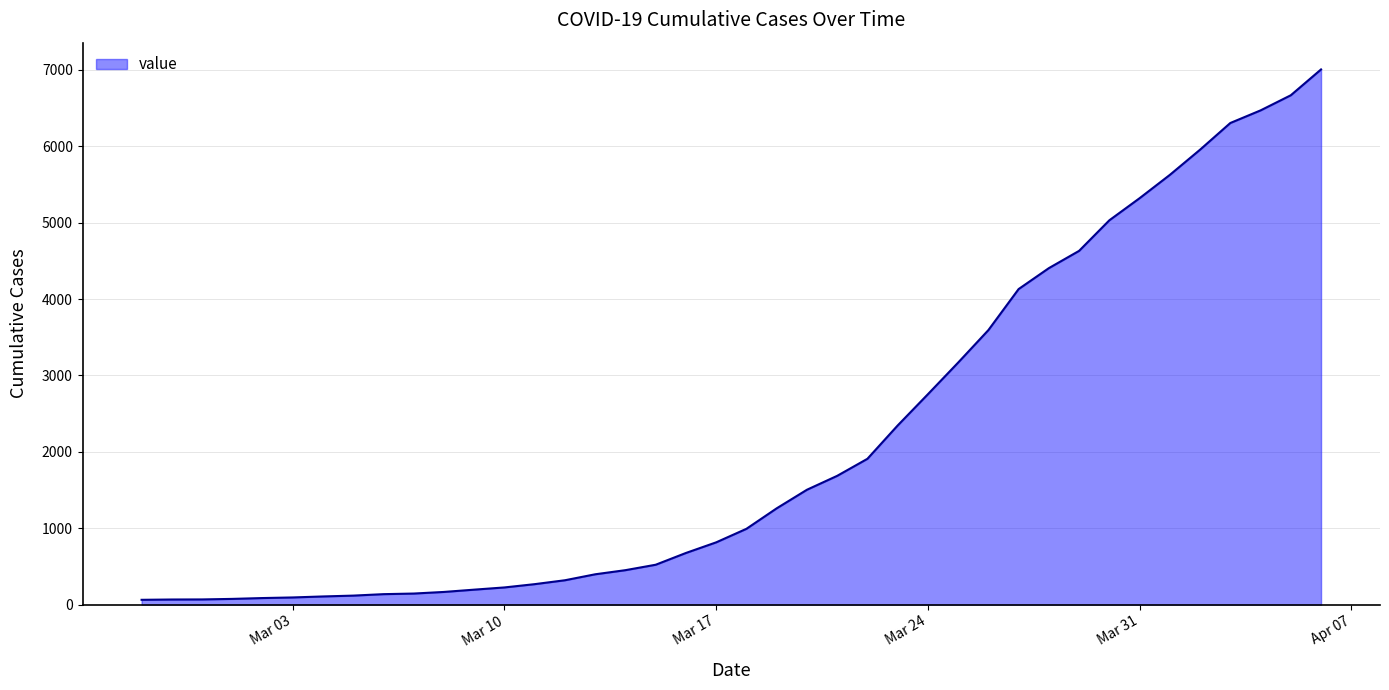

What is the maximum value shown in the chart?

7004